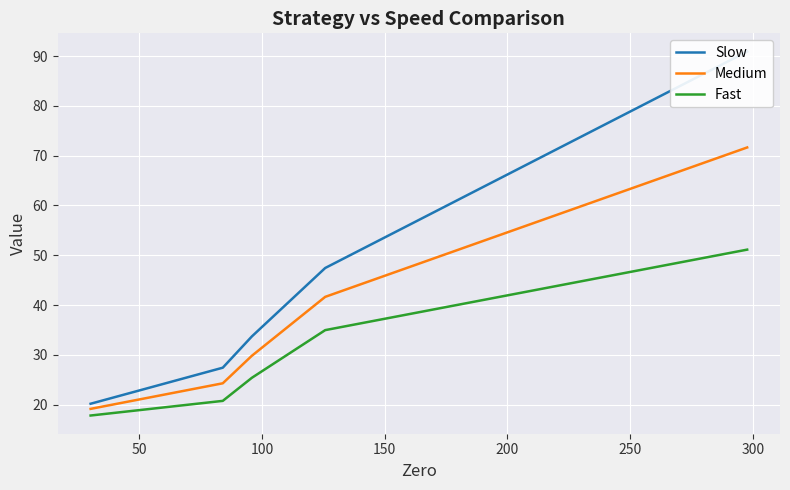

What is the difference between the maximum and minimum values in the Medium series?

52.5